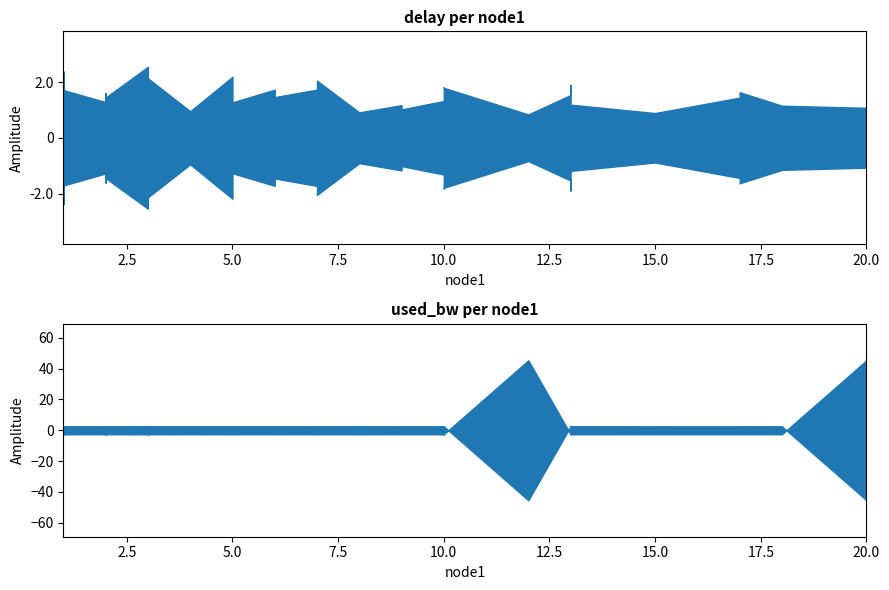

How many distinct data groups are displayed?

2